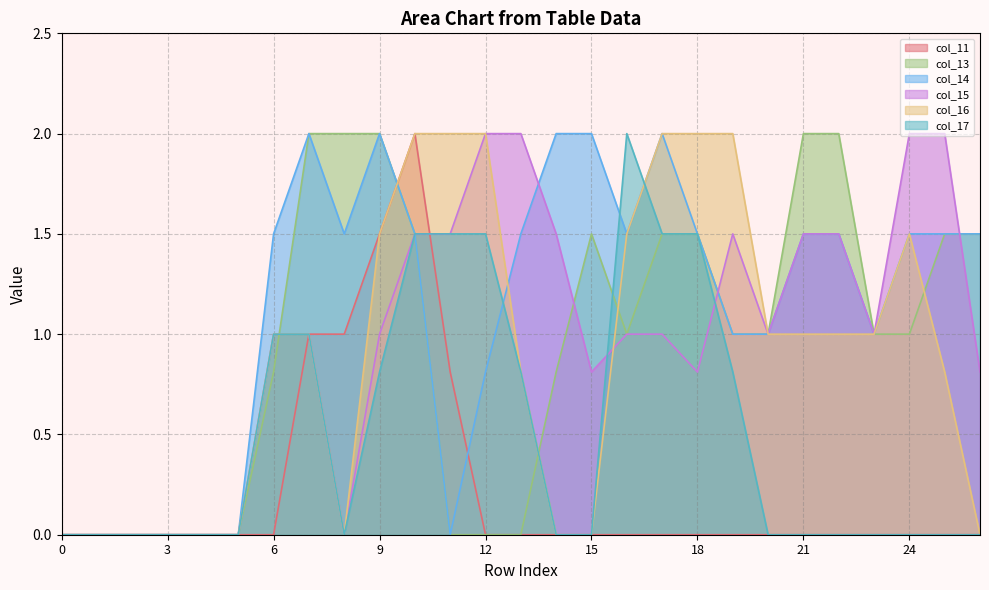

True or false: col_17 has a value of 0.8 at 17.

False